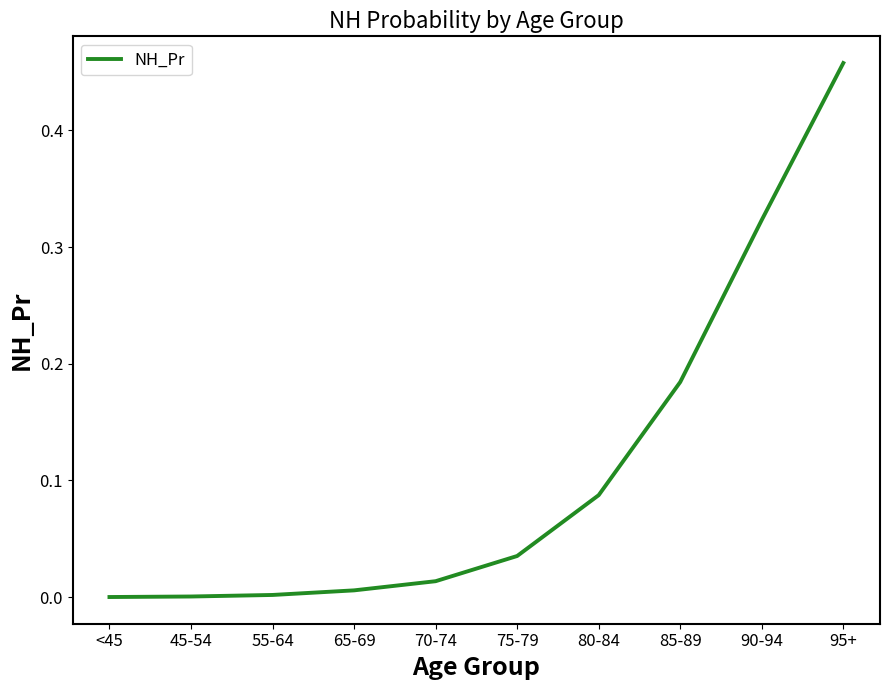

How many lines are shown in the chart?

1